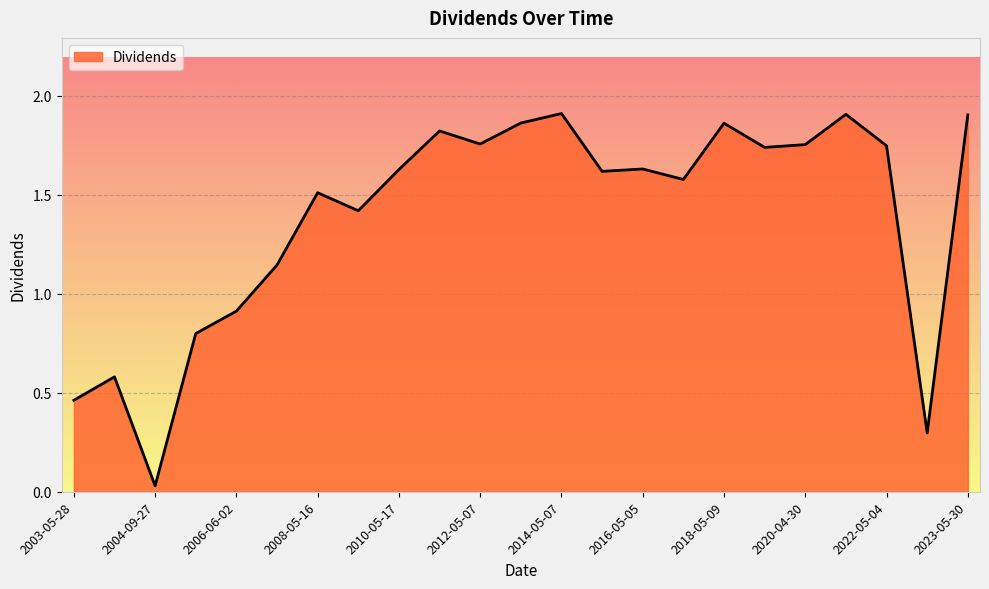

Reading left to right, what are all the values shown in this chart?

0.5	0.6	0.0	0.8	0.9	1.1	1.5	1.4	1.6	1.8	1.8	1.9	1.9	1.6	1.6	1.6	1.9	1.7	1.8	1.9	1.7	0.3	1.9